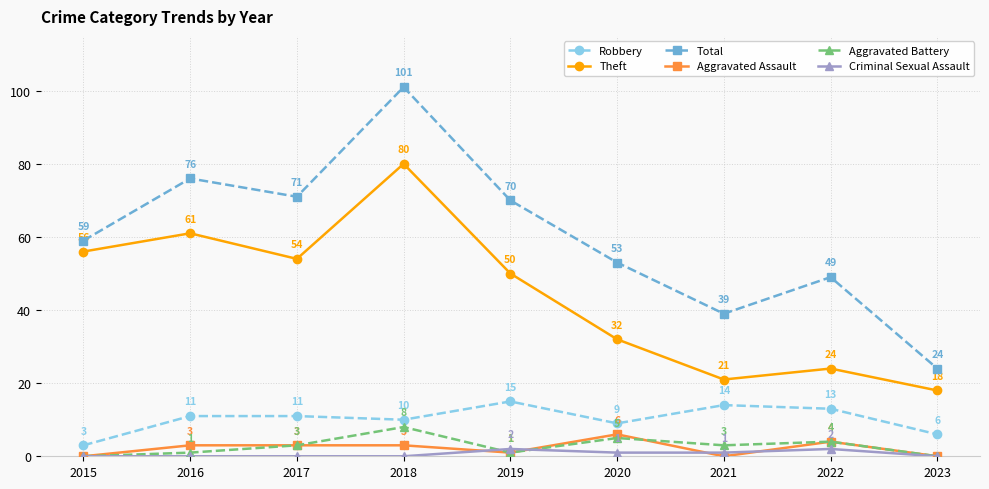

What is the sum of all Aggravated Assault values?

20